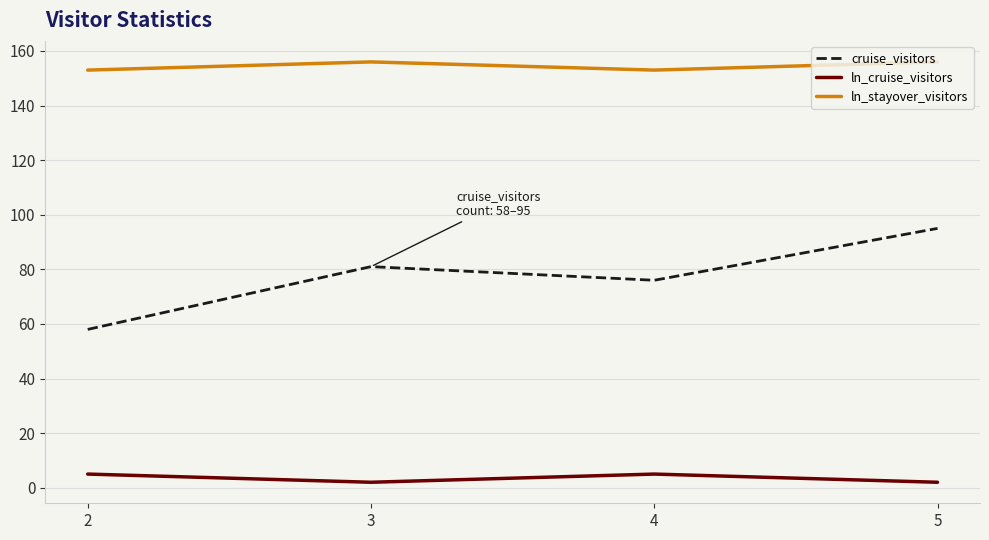

Does the chart display data point markers on the line(s)?

No